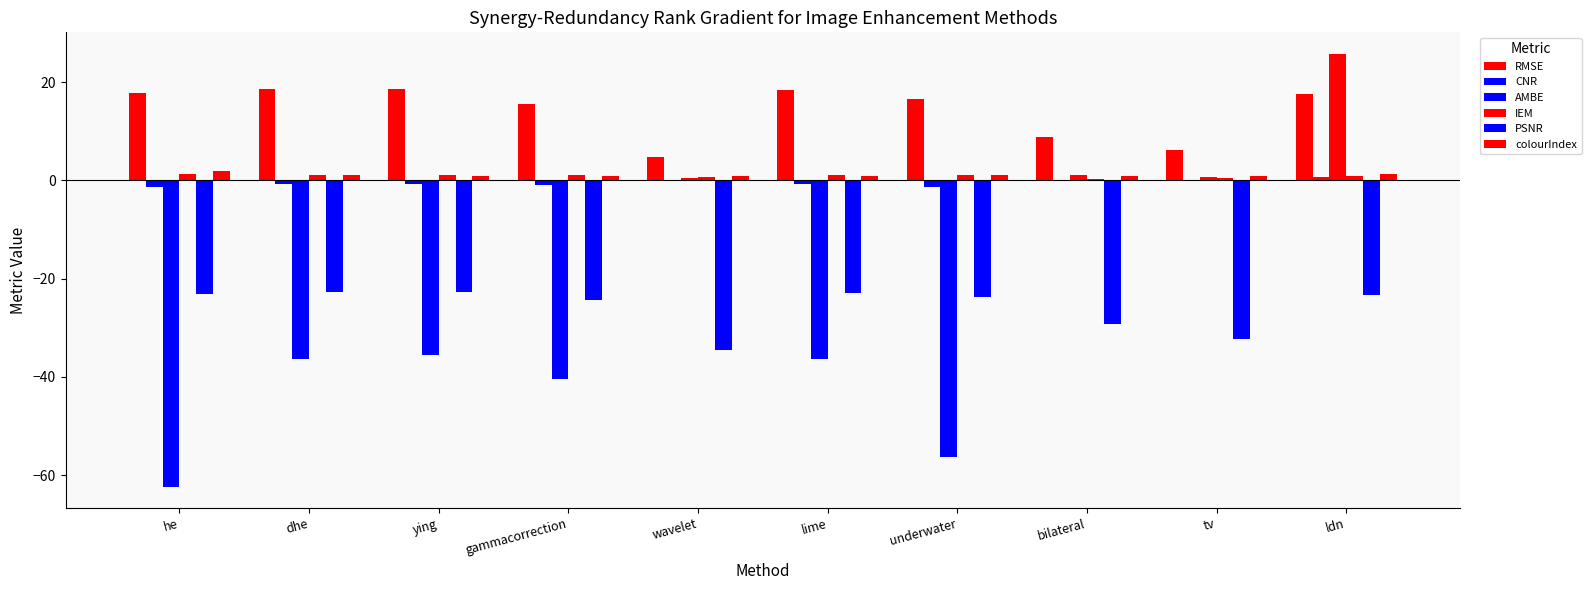

Count the number of categories in the chart.

10